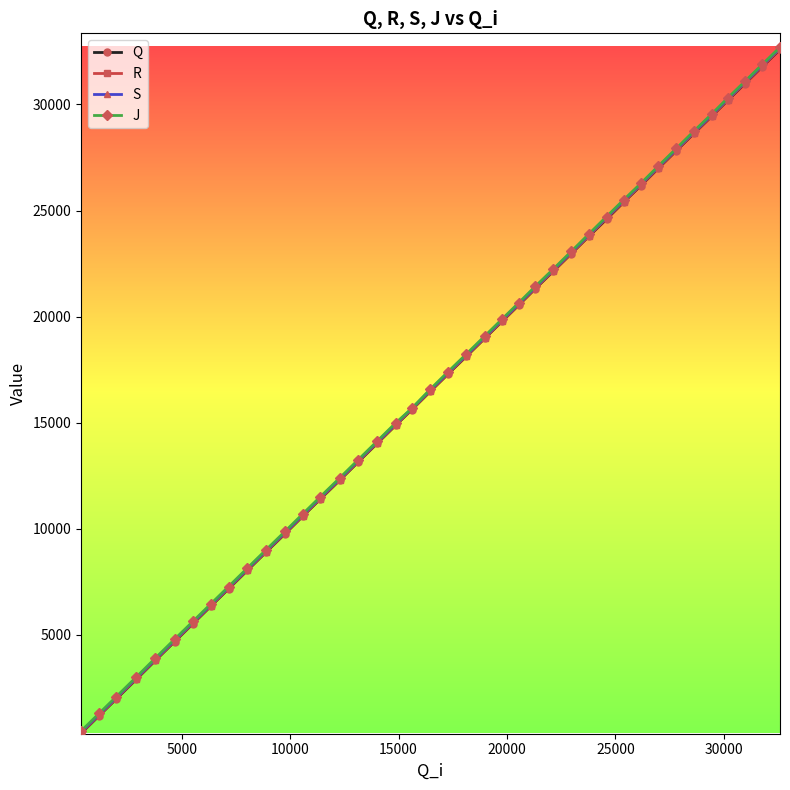

True or false: Q has more than 1 interior local peaks.

False